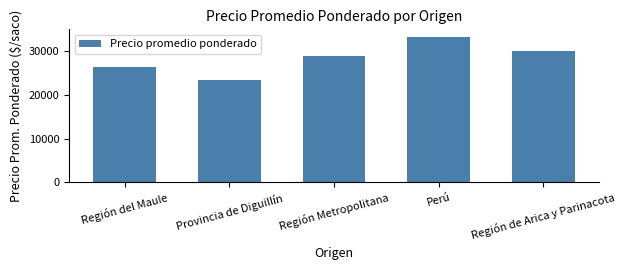

Reading left to right, list all the values displayed in this chart.

Región del Maule=26489	Provincia de Diguillín=23506	Región Metropolitana=28833	Perú=33333	Región de Arica y Parinacota=30000